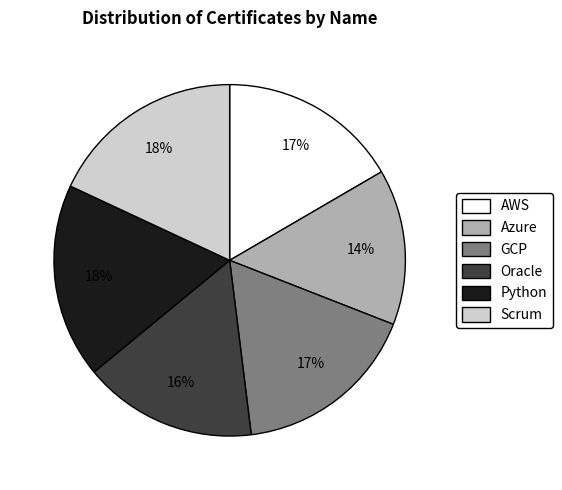

To the nearest percent, what is the combined percentage of Oracle and GCP?

33%